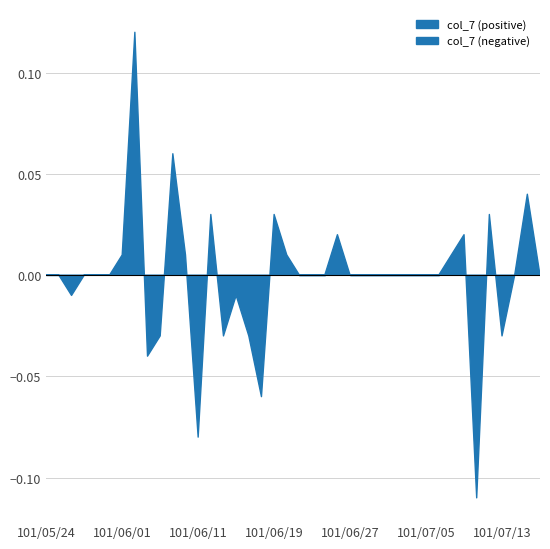

List the labels in order of value, smallest first.

101/07/11, 101/06/11, 101/06/18, 101/06/05, 101/06/06, 101/06/13, 101/06/15, 101/07/13, 101/05/28, 101/06/14, 101/05/24, 101/05/25, 101/05/29, 101/05/30, 101/05/31, 101/06/21, 101/06/22, 101/06/25, 101/06/27, 101/06/28, 101/06/29, 101/07/02, 101/07/03, 101/07/04, 101/07/05, 101/07/06, 101/07/16, 101/07/18, 101/06/01, 101/06/08, 101/06/20, 101/07/09, 101/06/26, 101/07/10, 101/06/12, 101/06/19, 101/07/12, 101/07/17, 101/06/07, 101/06/04